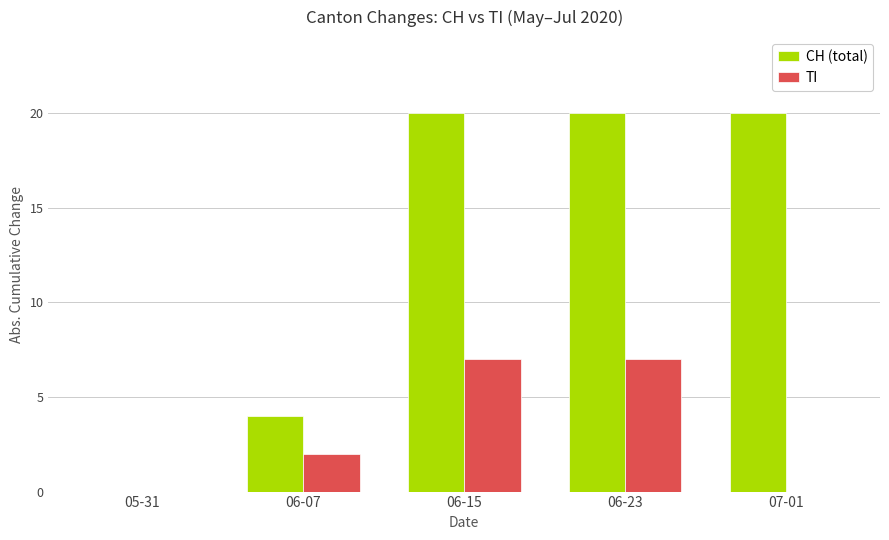

How many series are shown in this chart?

2